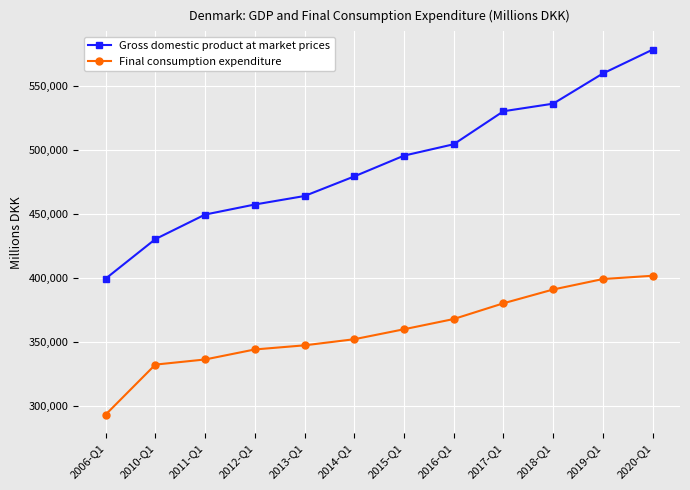

Is this an area chart (filled region under the line)?

No